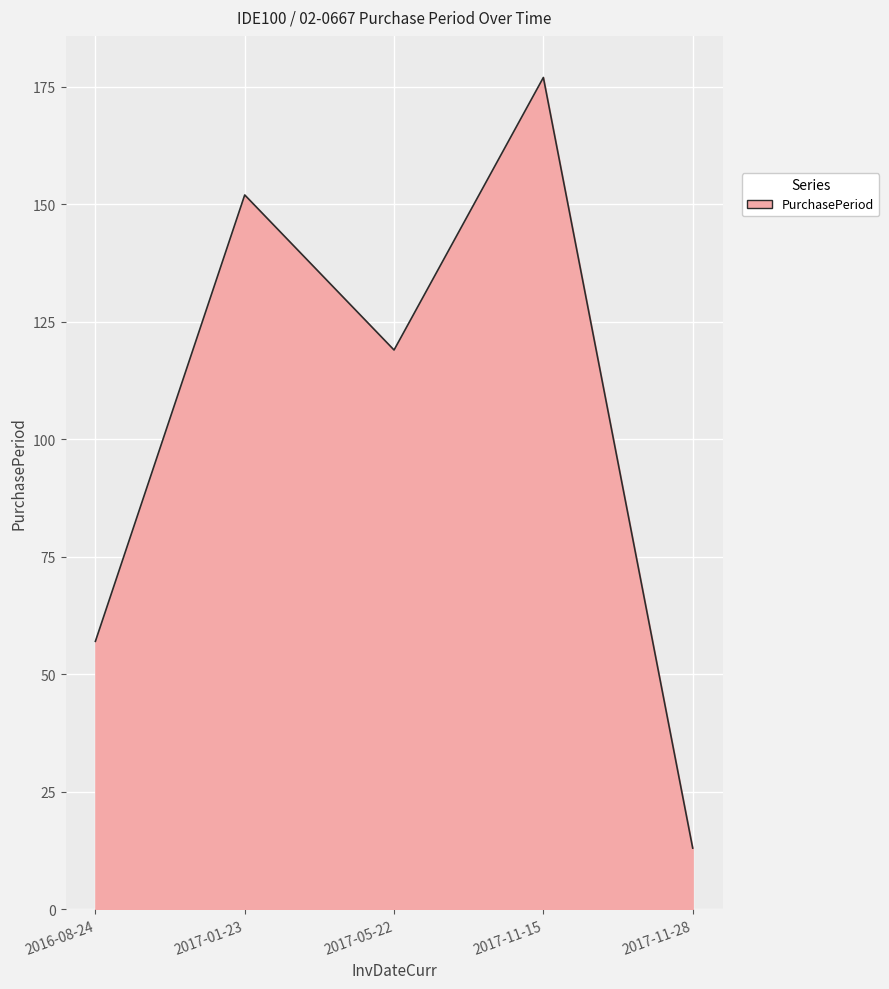

Rank the categories by value from highest to lowest.

2017-11-15, 2017-01-23, 2017-05-22, 2016-08-24, 2017-11-28